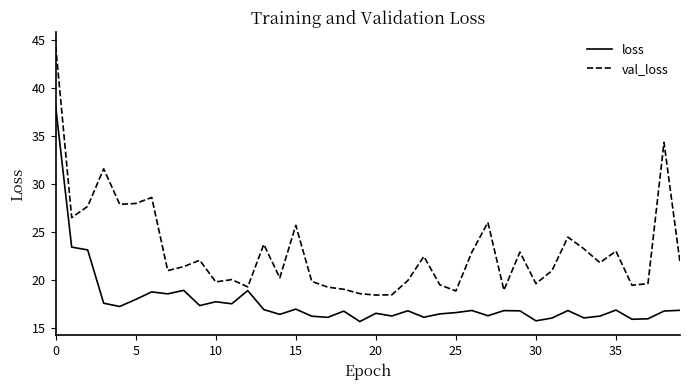

True or false: loss and val_loss cross at least once.

False